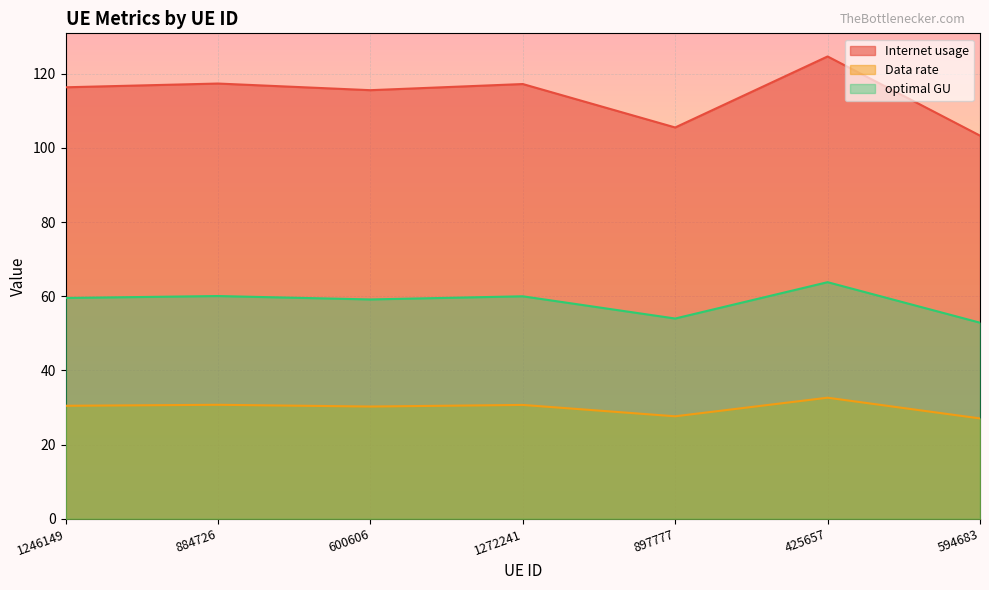

How many categories are shown in the chart?

7